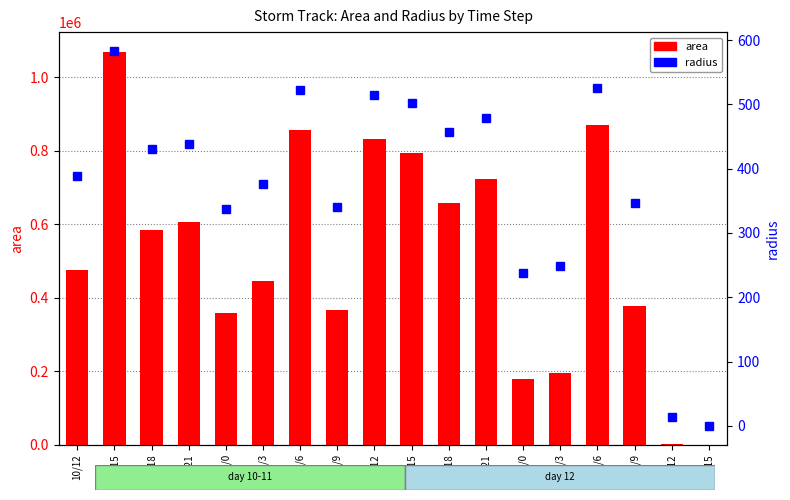

The area series shows 365000.0 at 11/9. True or false?

True